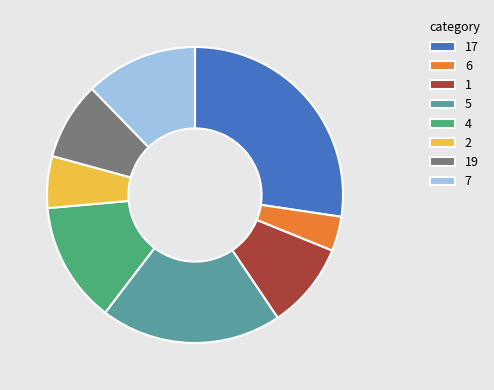

Which category has the smallest portion of the pie?

6